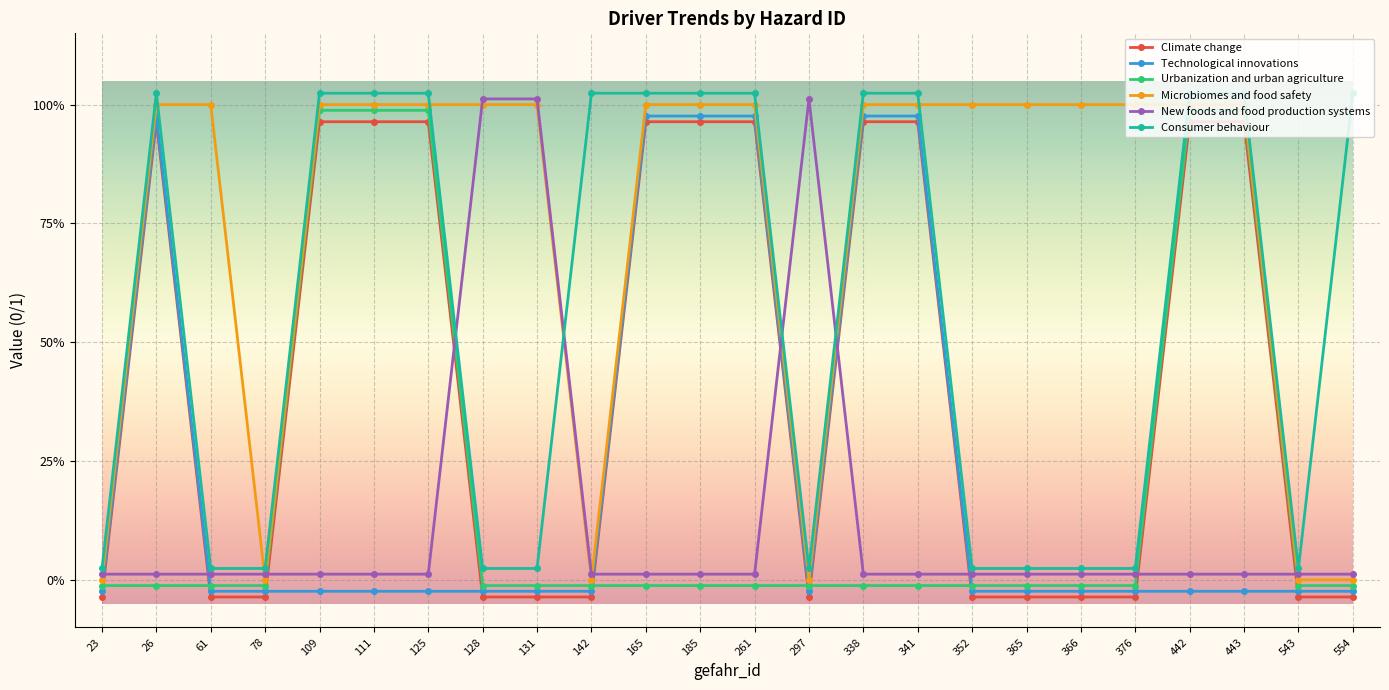

What is the maximum value shown in the chart?

1.0